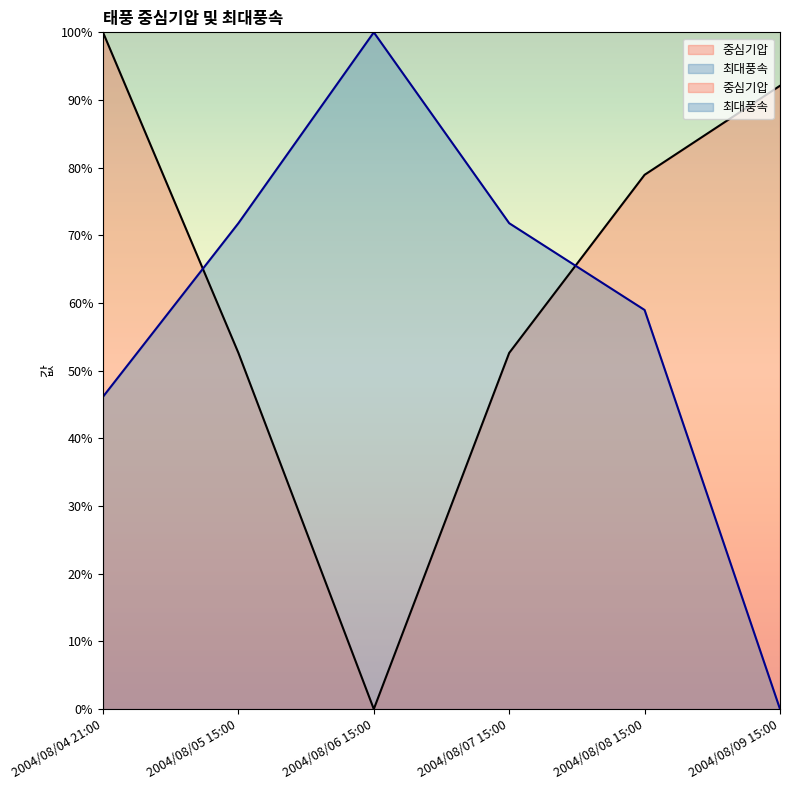

What is the greatest value displayed?

100.0